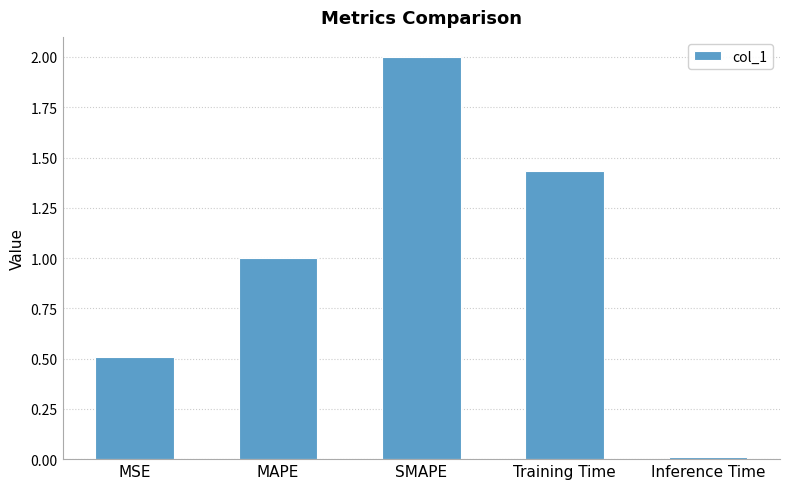

List the labels in order of value, largest first.

SMAPE, Training Time, MAPE, MSE, Inference Time